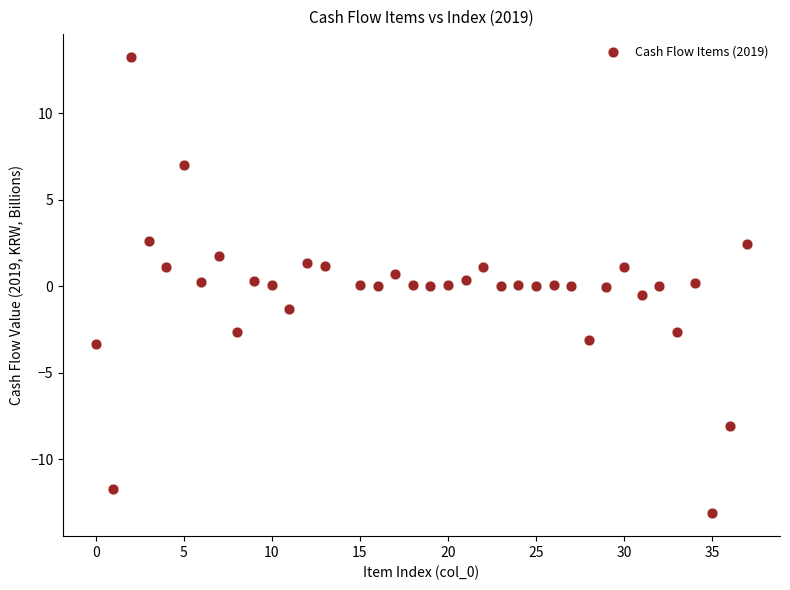

What is the range of X values (max minus min)?

37.0